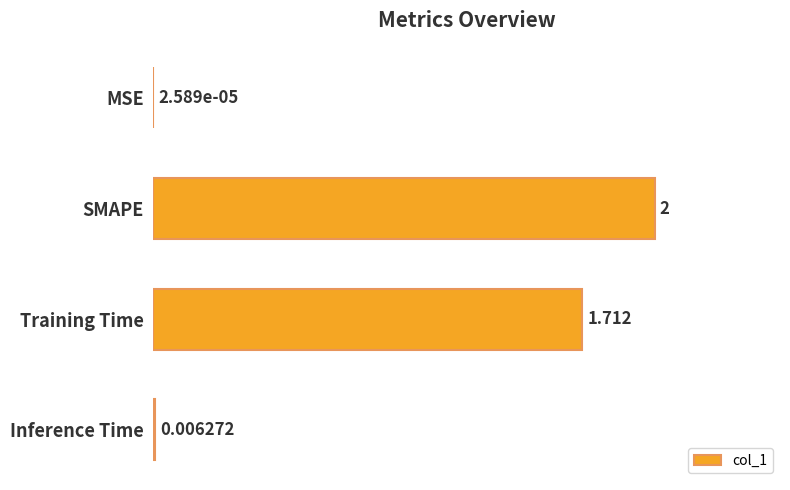

Which label corresponds to the largest value in the chart?

SMAPE